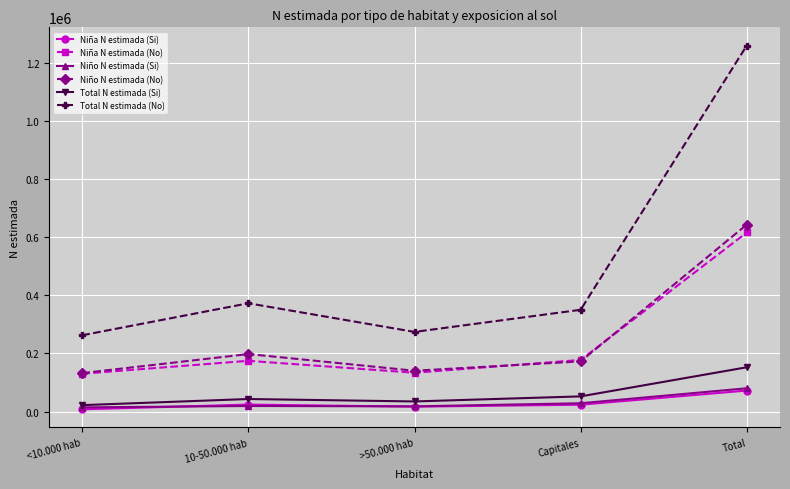

What is the label of the 3rd point from the right?

>50.000 hab